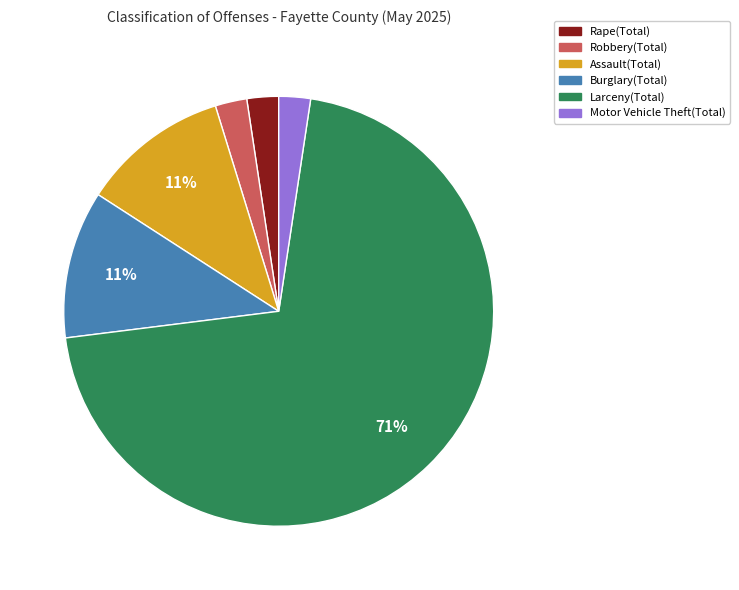

Do Motor Vehicle Theft(Total) and Rape(Total) together represent more than half of the pie?

No